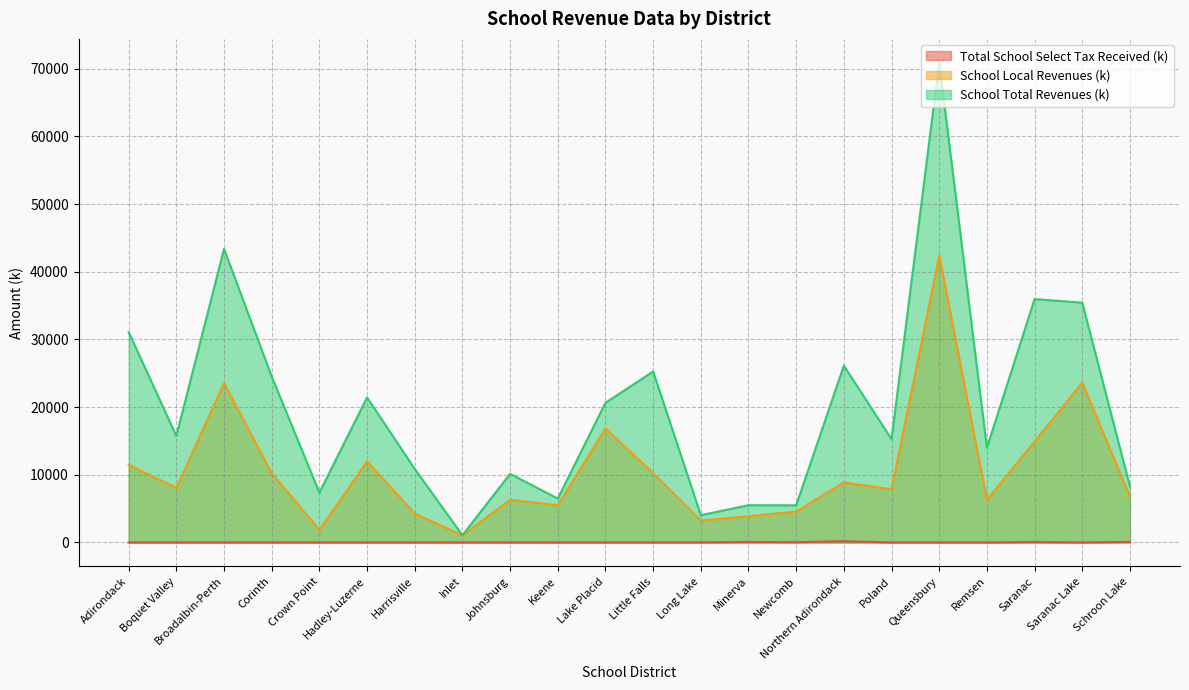

List the series in order of their overall mean, lowest first.

Total School Select Tax Received (k), School Local Revenues (k), School Total Revenues (k)